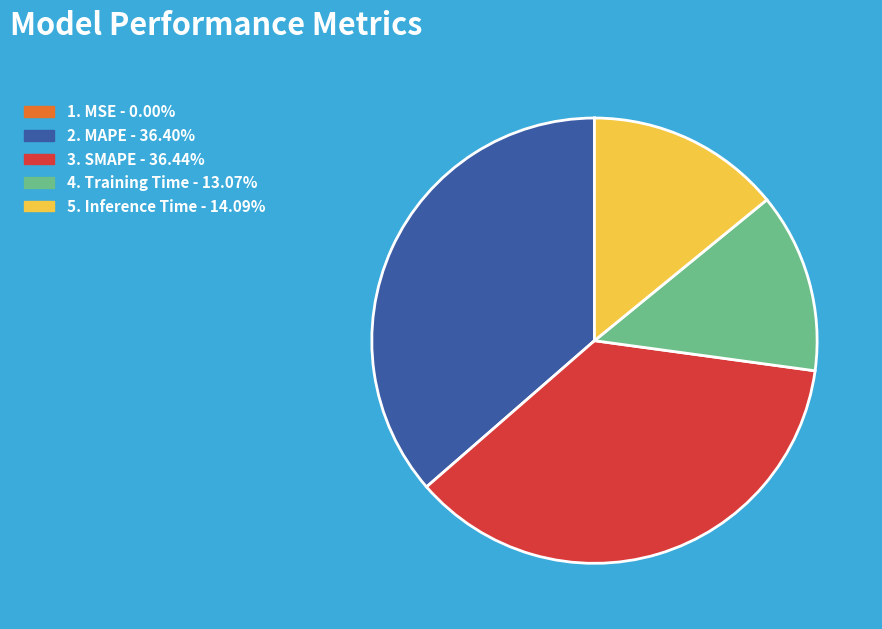

Does any single category account for the majority?

No